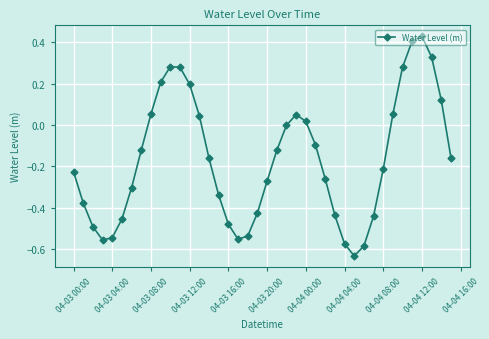

How many distinct data groups are displayed?

1